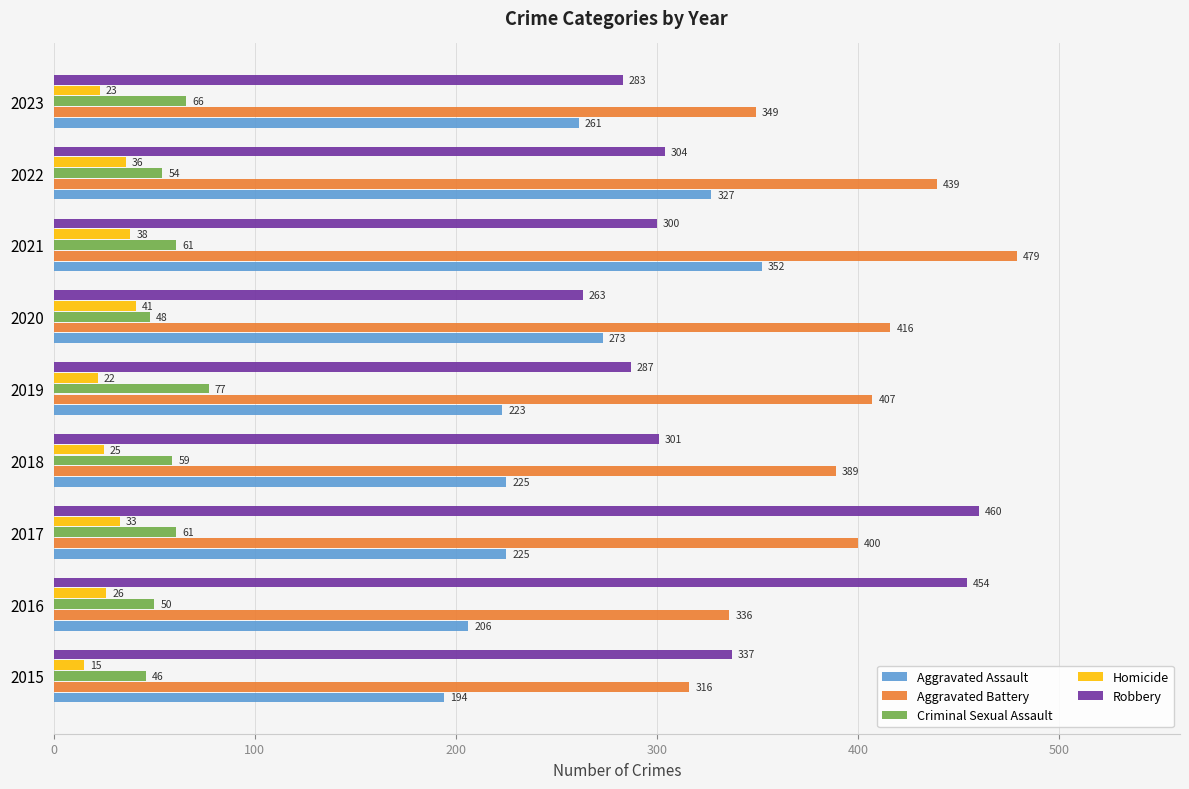

At which category is the sum across all series the highest?

2021